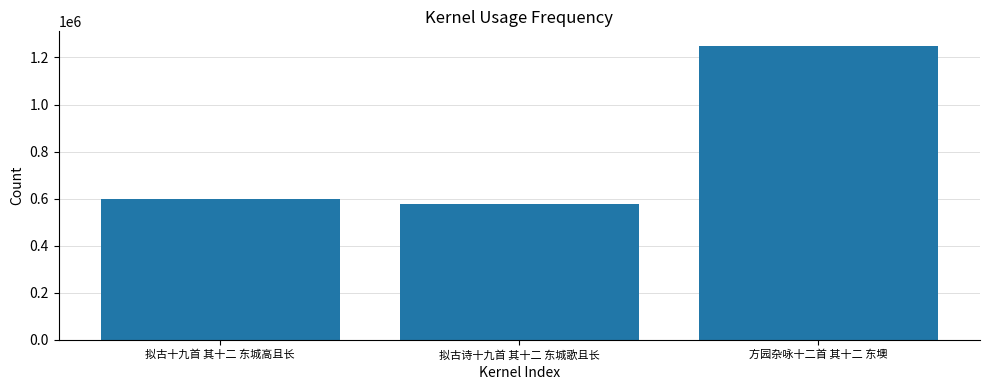

List the labels in order of value, largest first.

方园杂咏十二首 其十二 东墺, 拟古十九首 其十二 东城高且长, 拟古诗十九首 其十二 东城歌且长